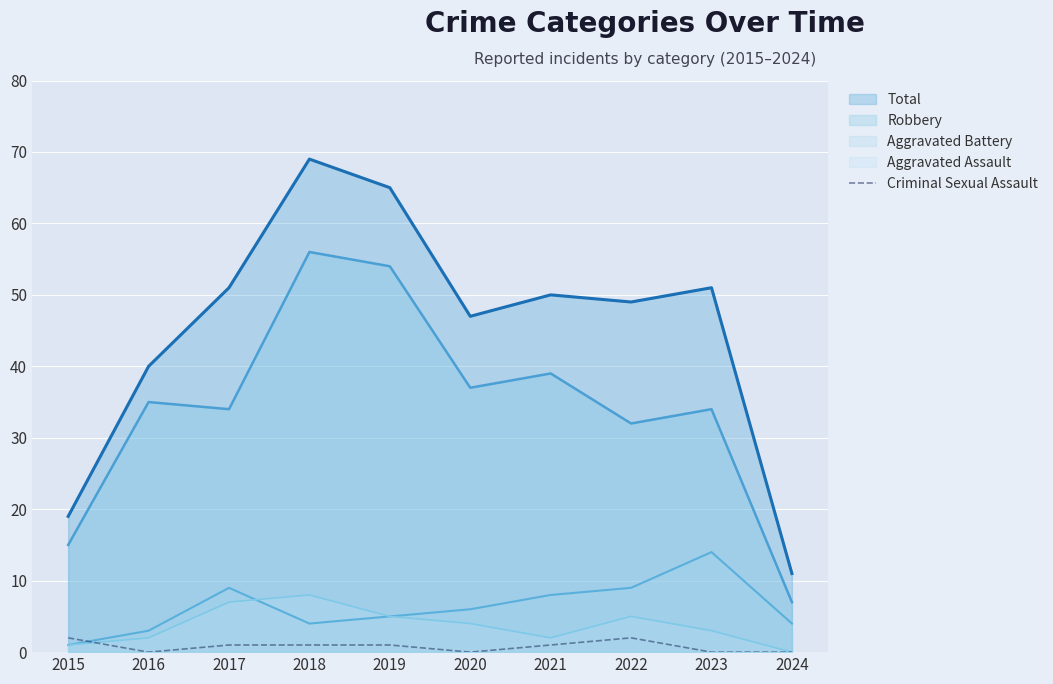

Reading right to left, extract all data points from this chart.

0	0	2	1	0	1	1	1	0	2